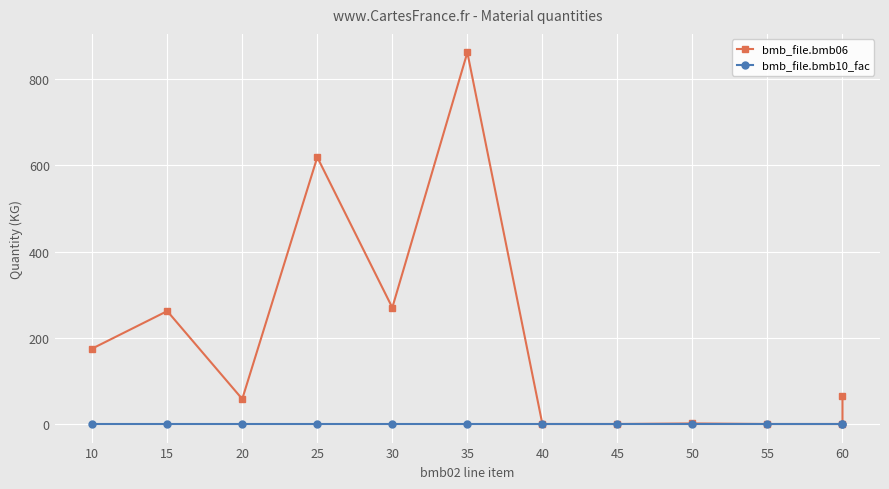

List the series in order of their peak value, lowest first.

bmb_file.bmb10_fac, bmb_file.bmb06